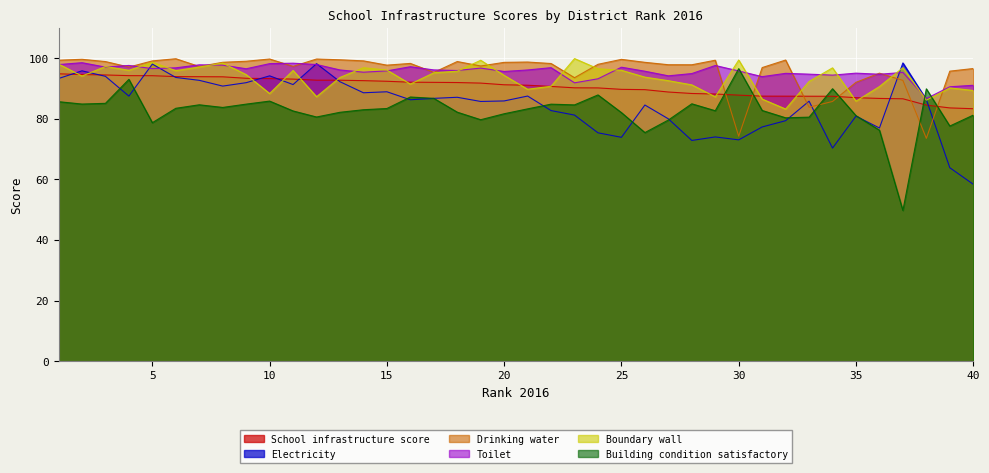

At which label does Building condition satisfactory first exceed 83?

1